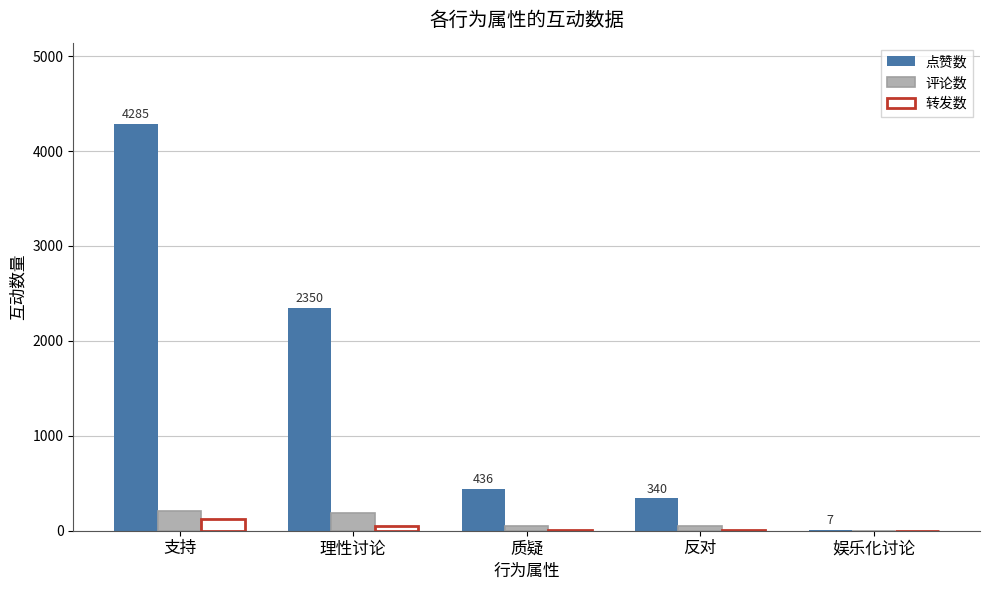

What are all the series names shown in the legend?

点赞数, 评论数, 转发数